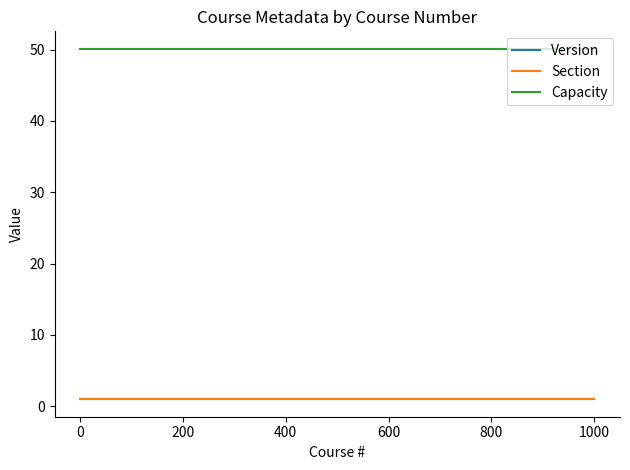

What is the maximum value shown in the chart?

50.1